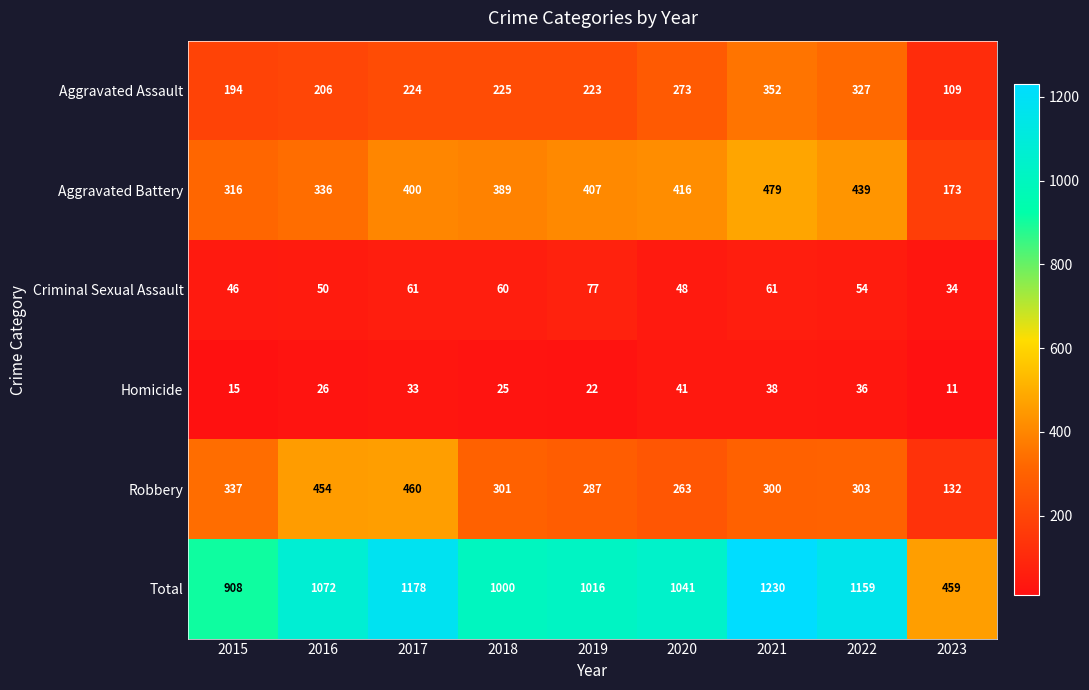

What is the difference between the maximum and minimum values in the Aggravated Battery series?

306